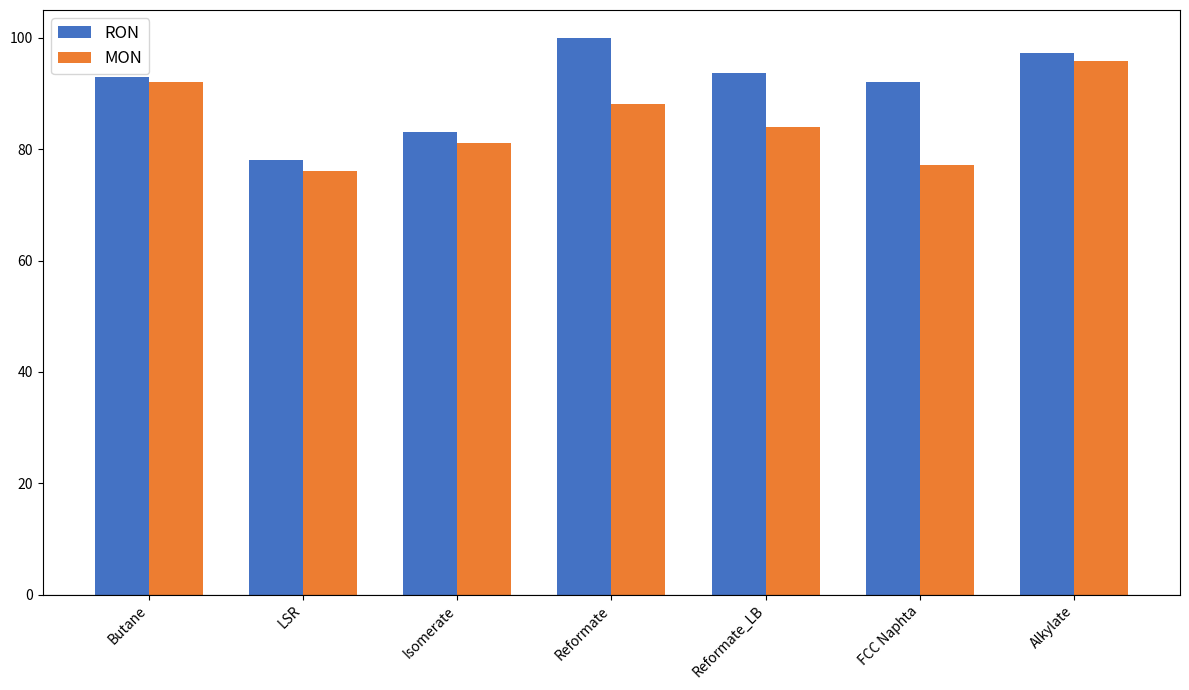

Is it true that RON equals 32.7 at LSR?

False